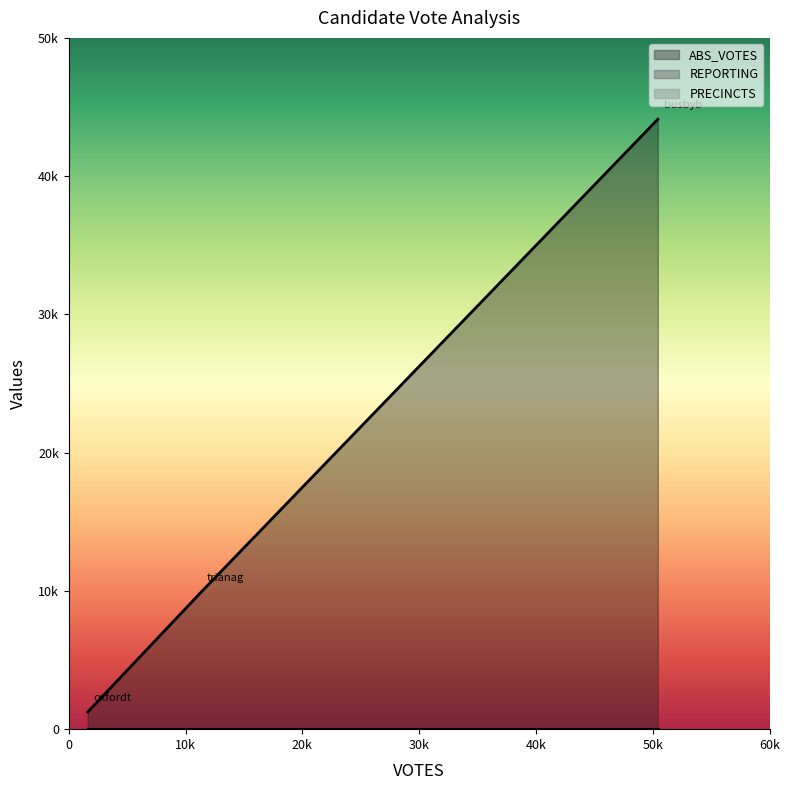

Reading left to right, extract all data points from this chart.

ABS_VOTES: busbyb=44115	oxfordt=1236	trianag=9902
REPORTING: busbyb=23	oxfordt=23	trianag=23
PRECINCTS: busbyb=23	oxfordt=23	trianag=23